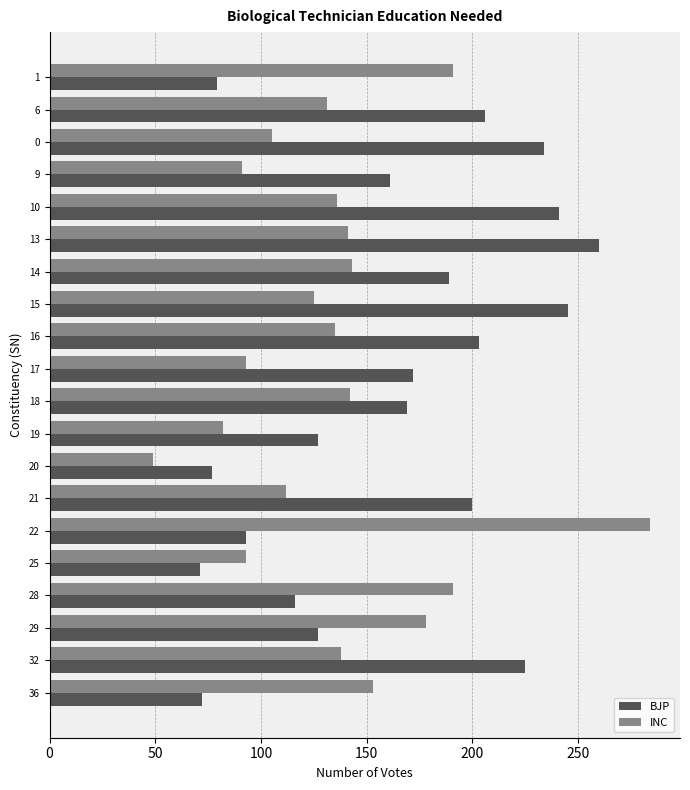

What is the greatest value displayed?

284